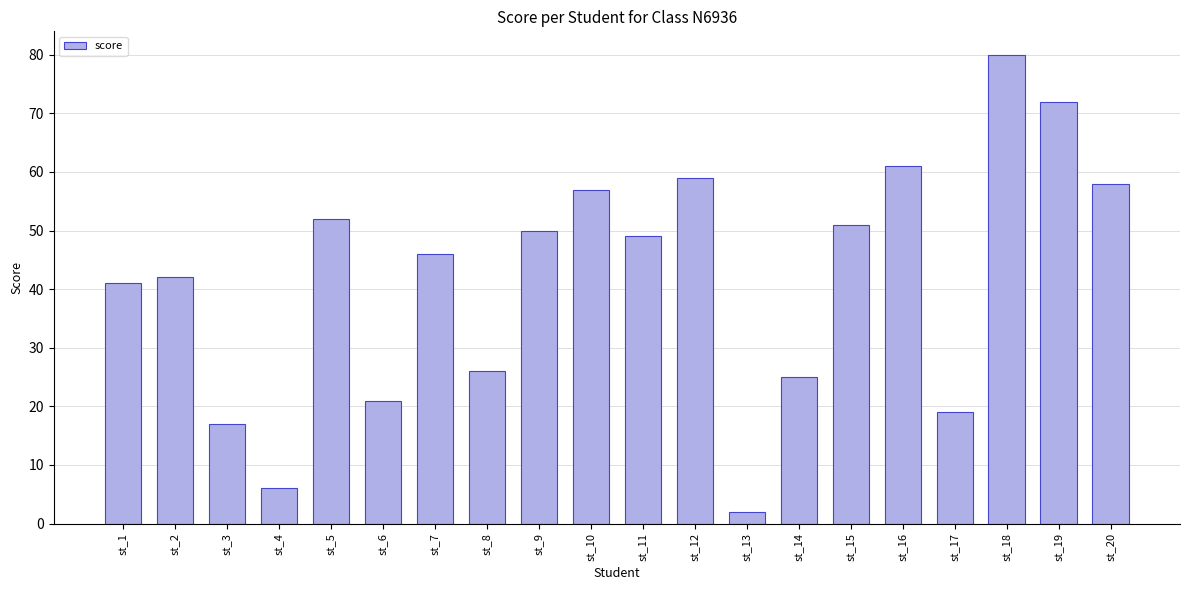

At which label does the data first exceed 49?

st_5